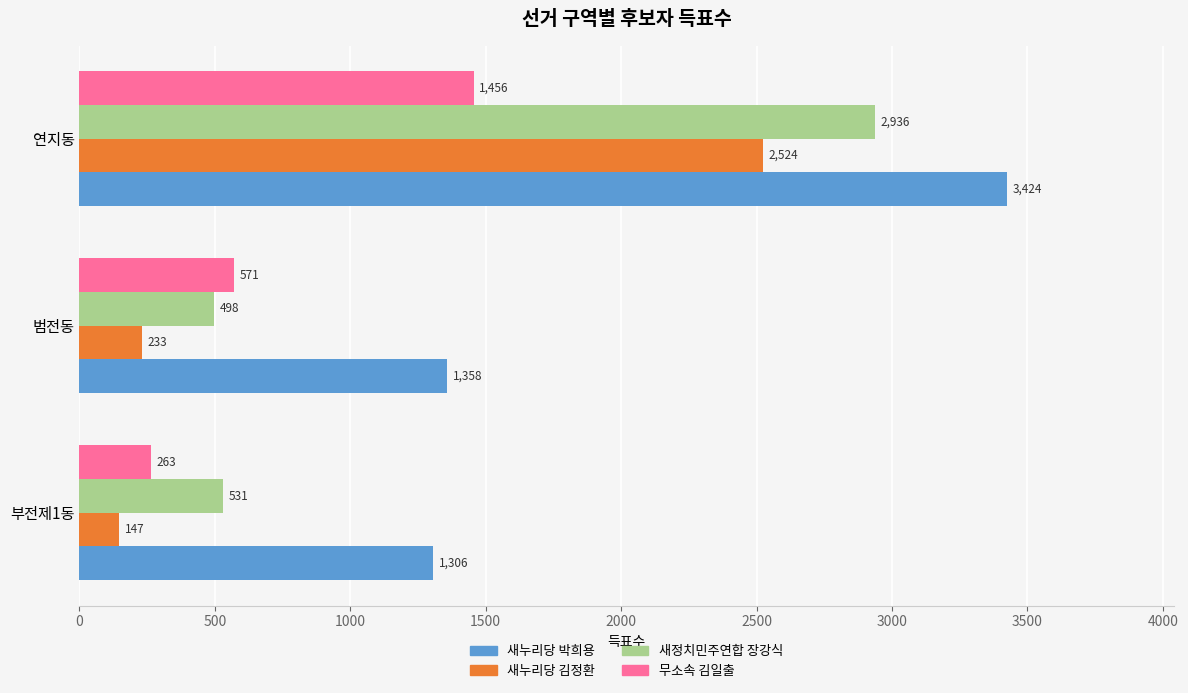

Is the value of 새누리당 김정환 at 부전제1동 greater than the value of 무소속 김일출 at 연지동?

No